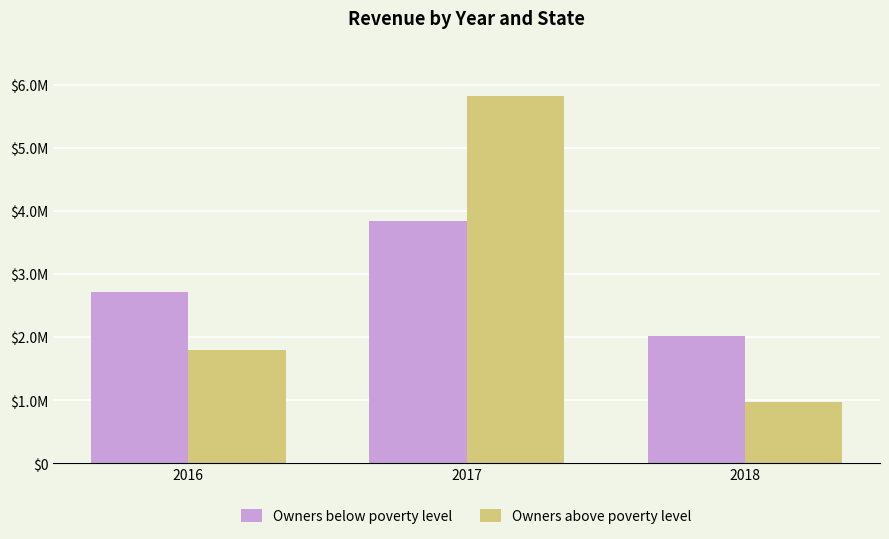

What are all the series names shown in the legend?

Owners below poverty level, Owners above poverty level